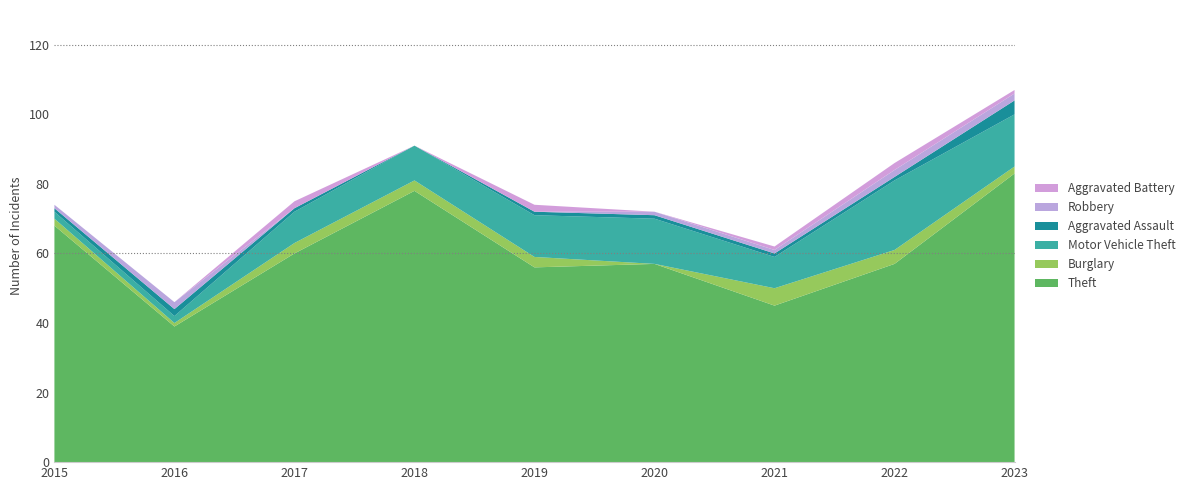

Reading right to left, extract all data points from this chart.

Theft: 2023=83	2022=57	2021=45	2020=57	2019=56	2018=78	2017=60	2016=39	2015=68
Burglary: 2023=2	2022=4	2021=5	2020=0	2019=3	2018=3	2017=3	2016=1	2015=2
Motor Vehicle Theft: 2023=15	2022=20	2021=9	2020=13	2019=12	2018=10	2017=9	2016=2	2015=2
Aggravated Assault: 2023=4	2022=1	2021=1	2020=1	2019=1	2018=0	2017=1	2016=2	2015=1
Robbery: 2023=2	2022=2	2021=1	2020=1	2019=0	2018=0	2017=0	2016=2	2015=1
Aggravated Battery: 2023=1	2022=2	2021=1	2020=0	2019=2	2018=0	2017=2	2016=0	2015=0